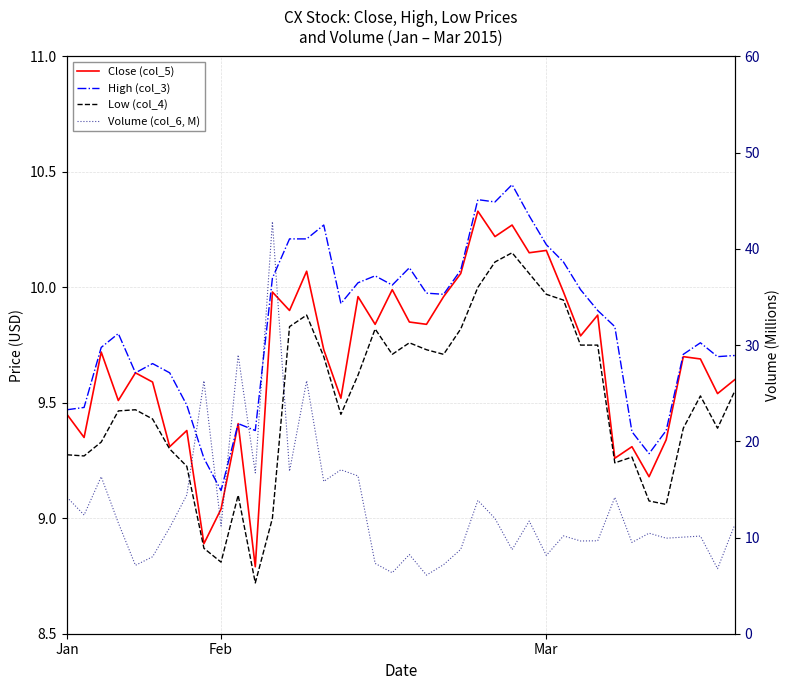

Where does the Low (col_4) series first go above 9?

Jan